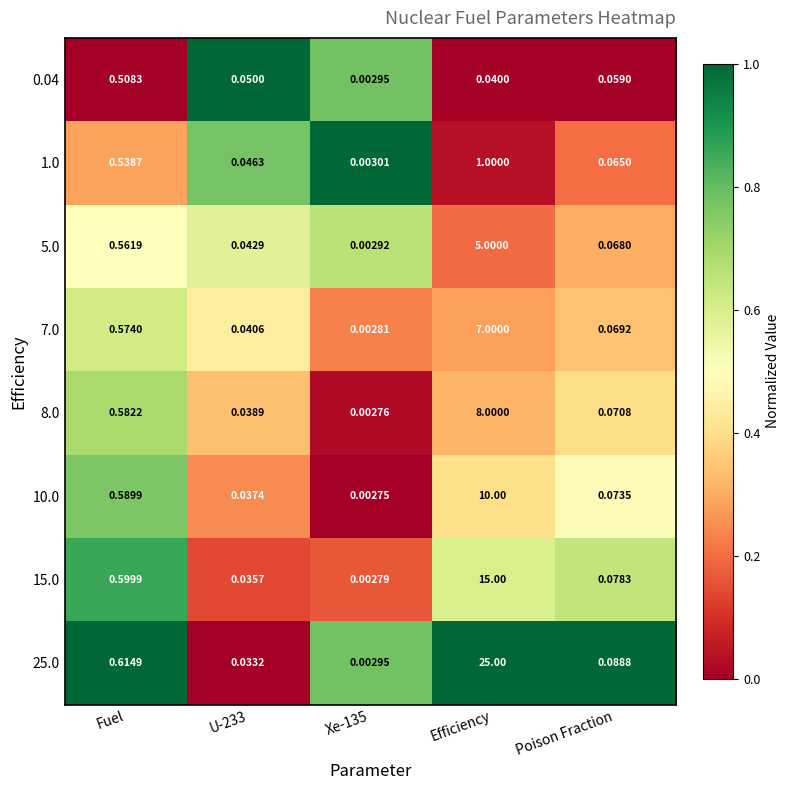

At how many categories does at least one series exceed 0?

5